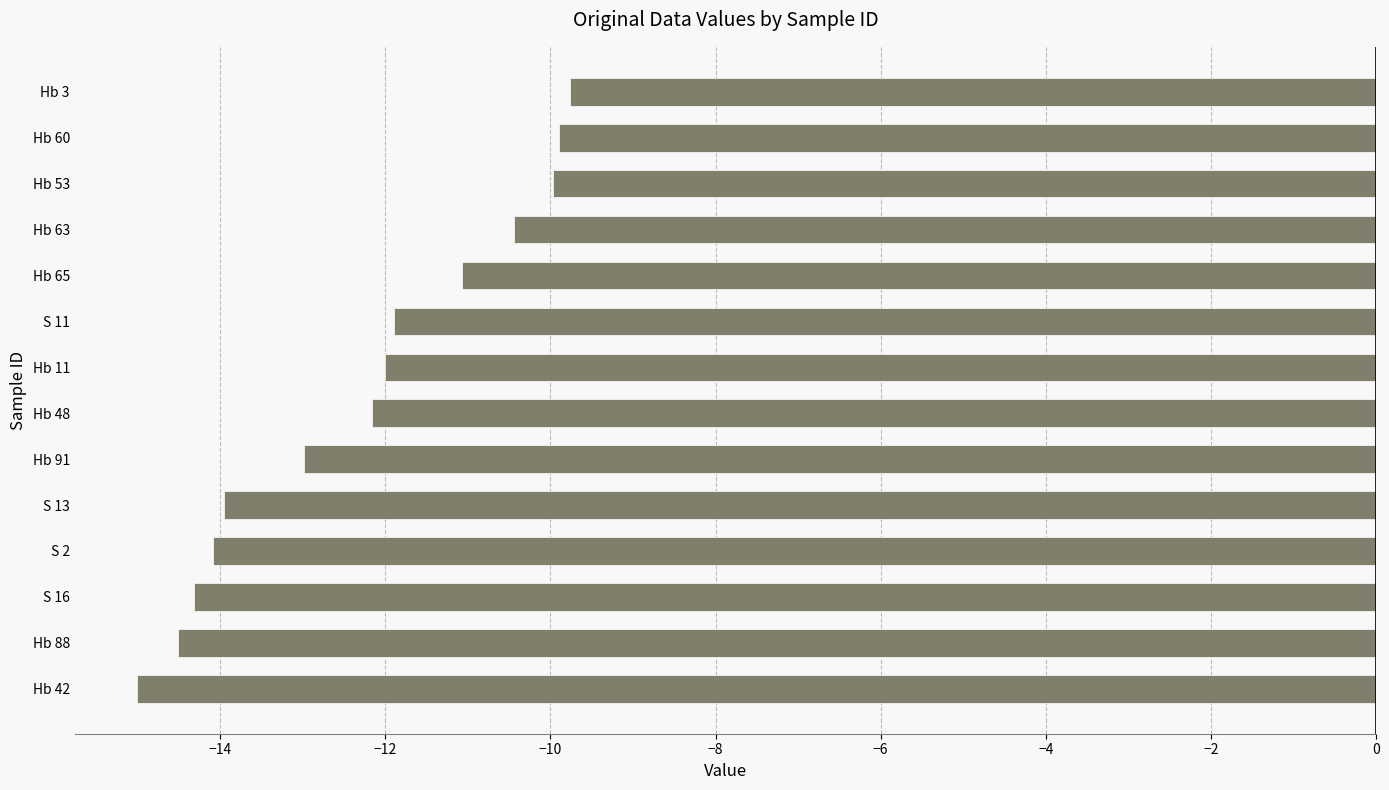

What is the greatest value displayed?

-9.8